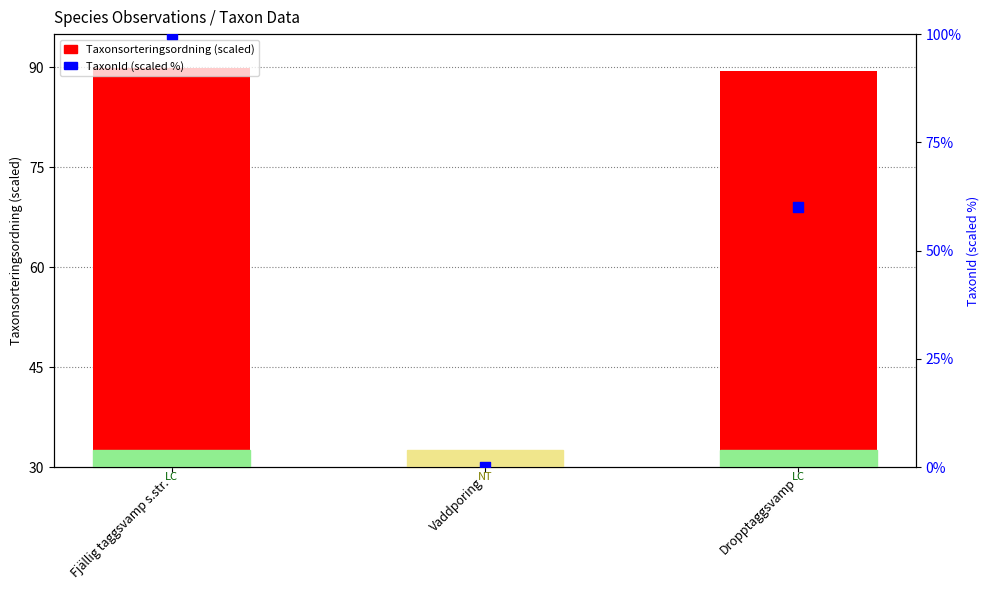

Which series reaches the maximum Y coordinate?

TaxonId (scaled %)